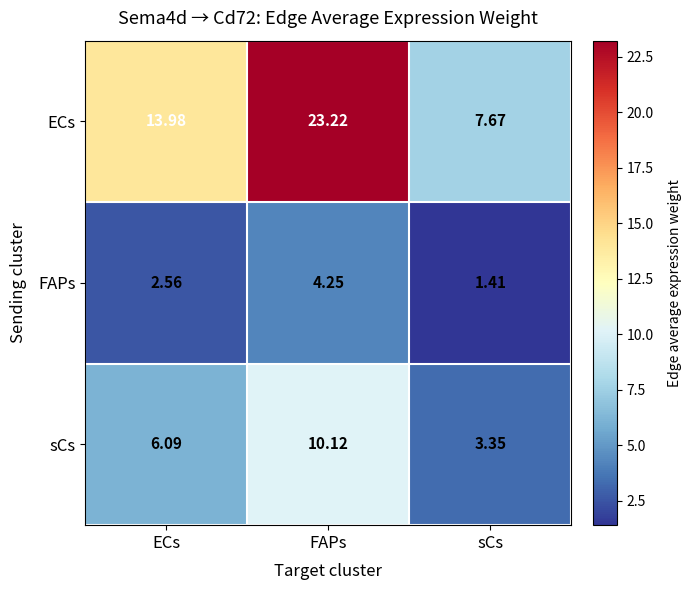

Which series changed the most between FAPs and sCs?

ECs